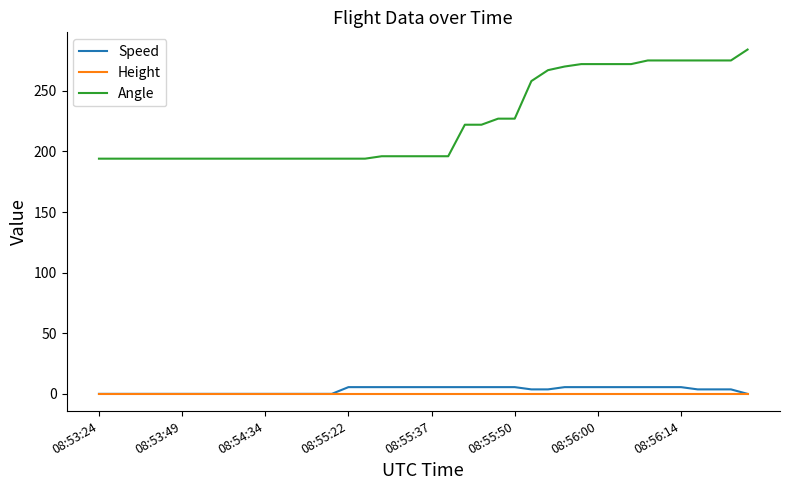

Which series has the widest spread of values?

Angle